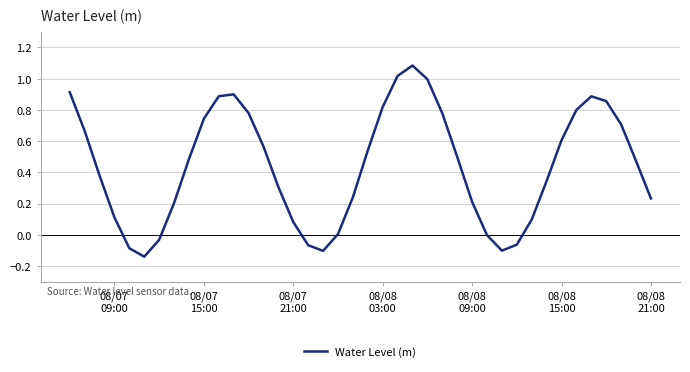

How many interior local valleys (lower than both neighbors) does the data have?

3